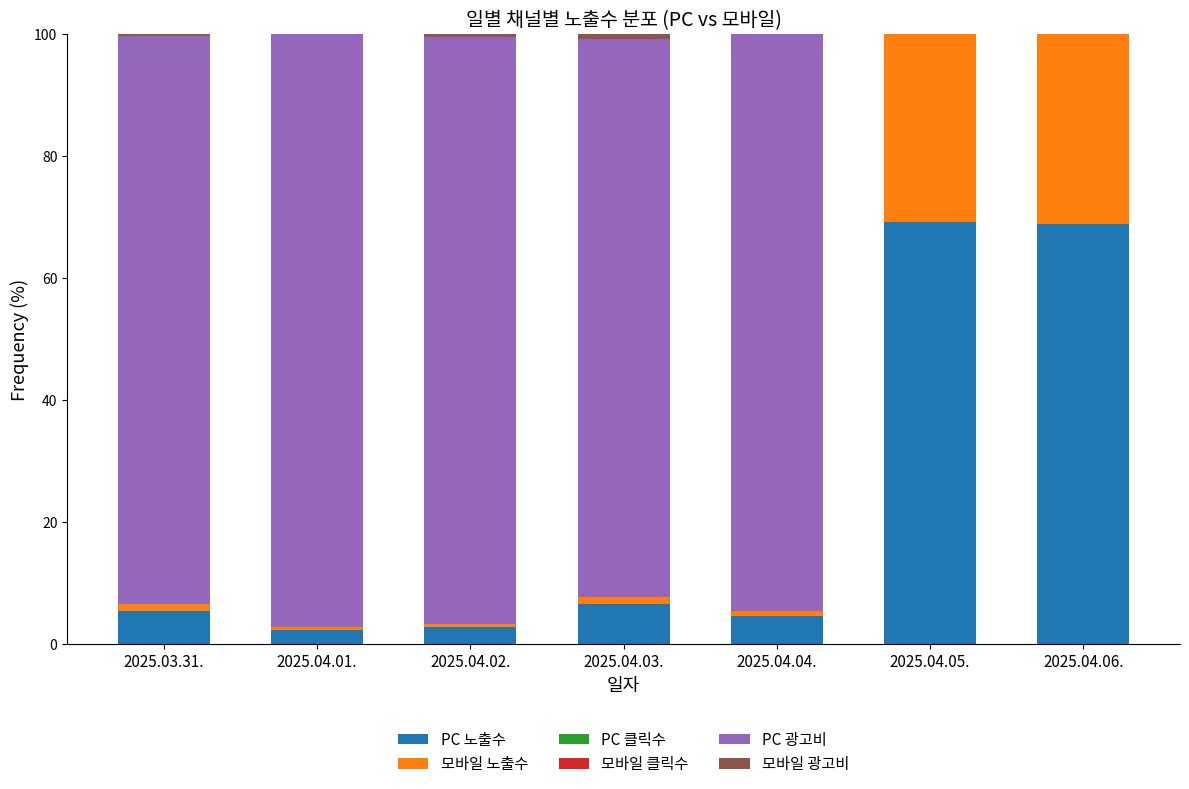

What is the maximum value for PC 노출수?

69.1